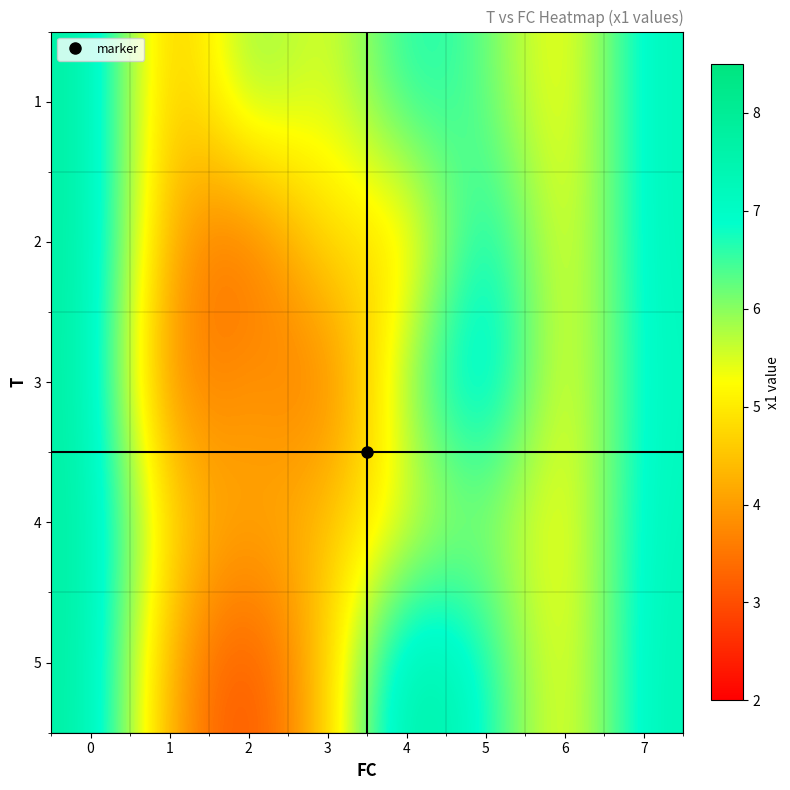

Which label corresponds to the smallest value in the chart?

2